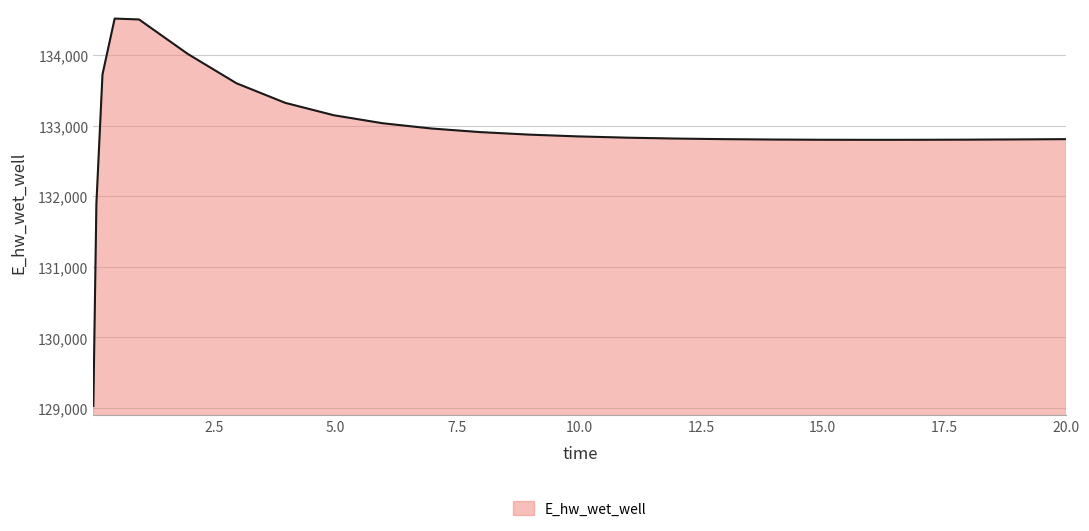

What is the difference between the maximum and minimum values?

5489.2